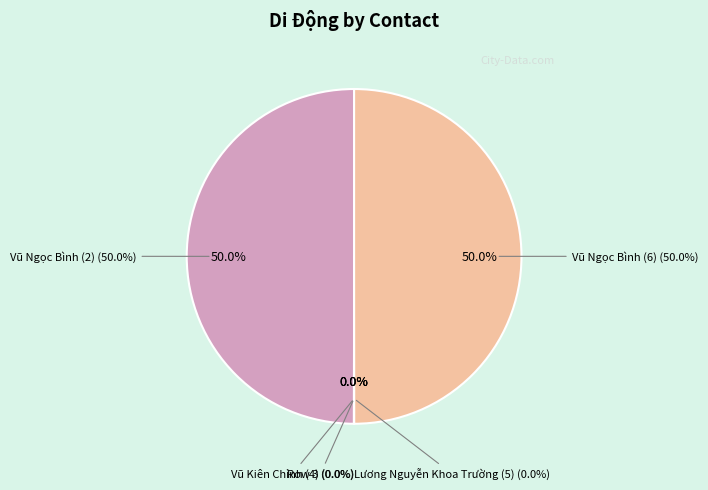

Does any single category account for the majority?

No